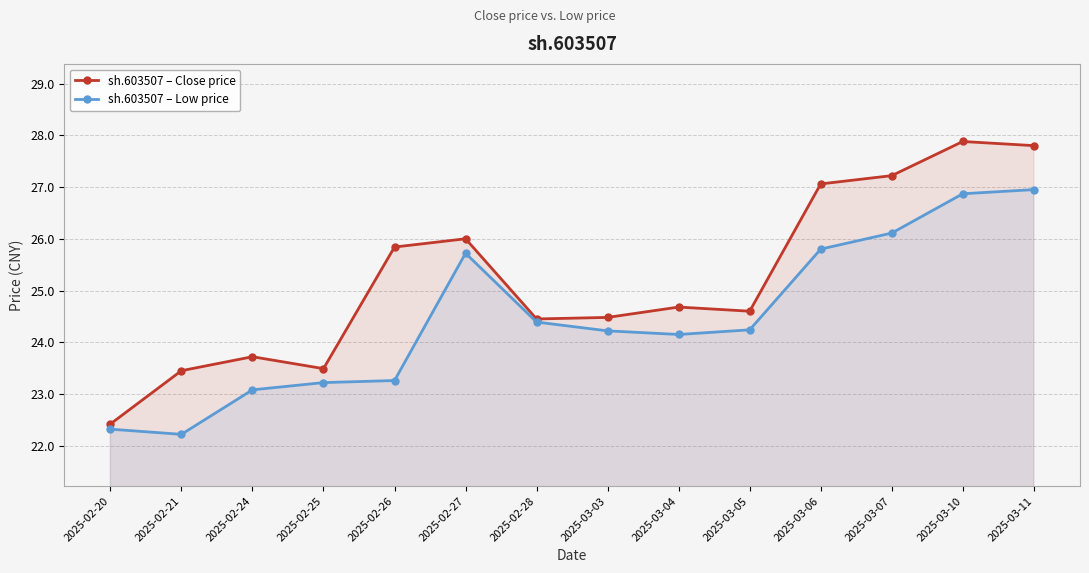

How many values in the sh.603507 – Close price series exceed 24?

10